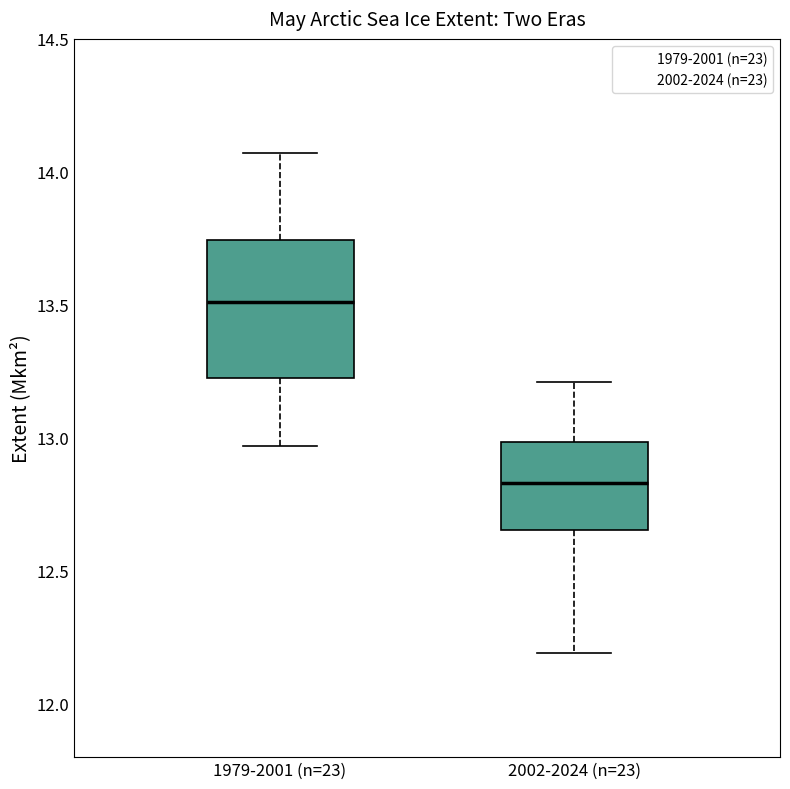

Which box's median line is the highest?

1979-2001 (n=23)